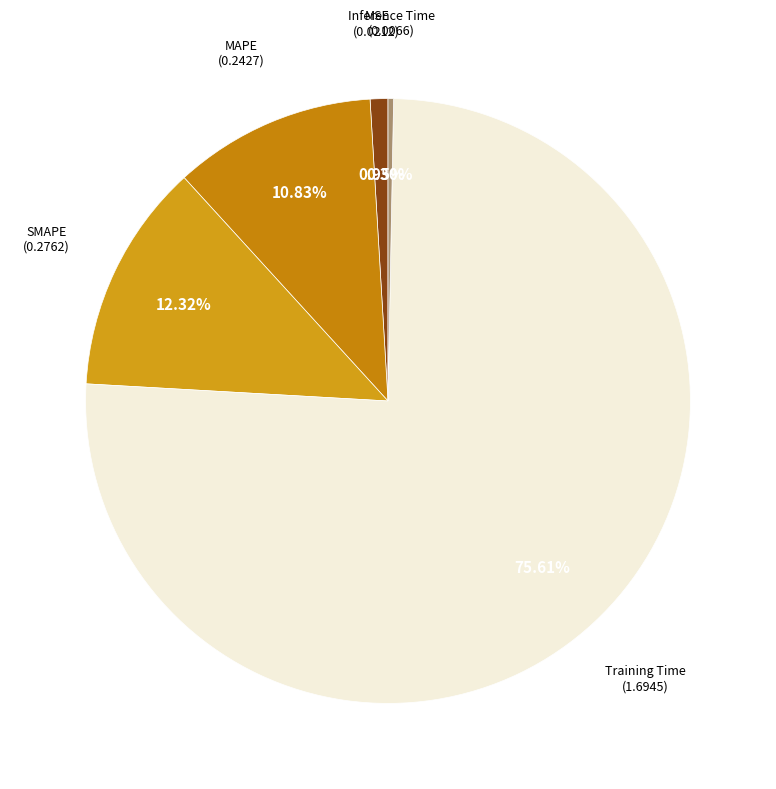

To the nearest percent, what is the difference between the largest and smallest slice percentages?

75%